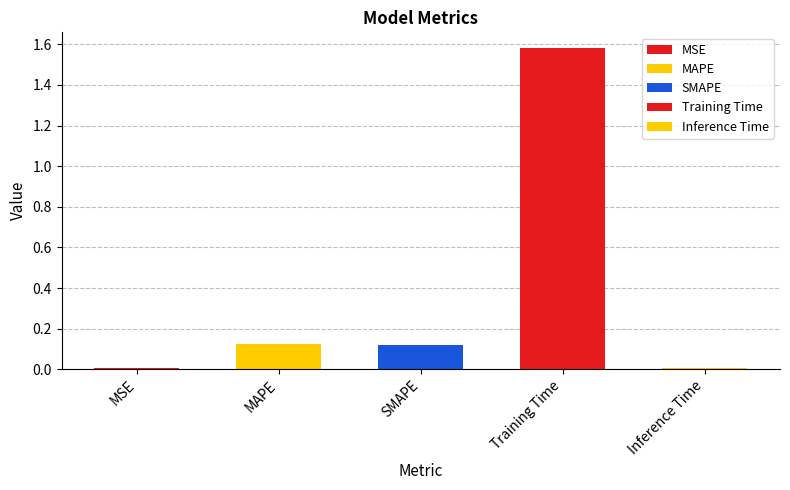

What is the change in value from Training Time to Inference Time?

-1.6